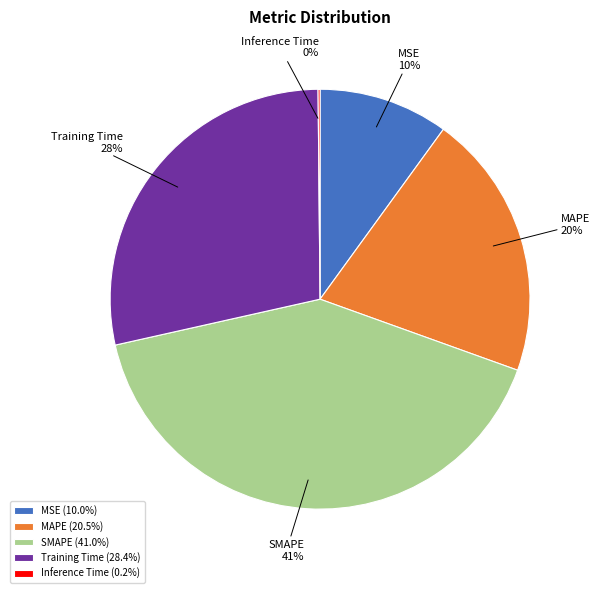

Which category has the biggest portion of the pie?

SMAPE